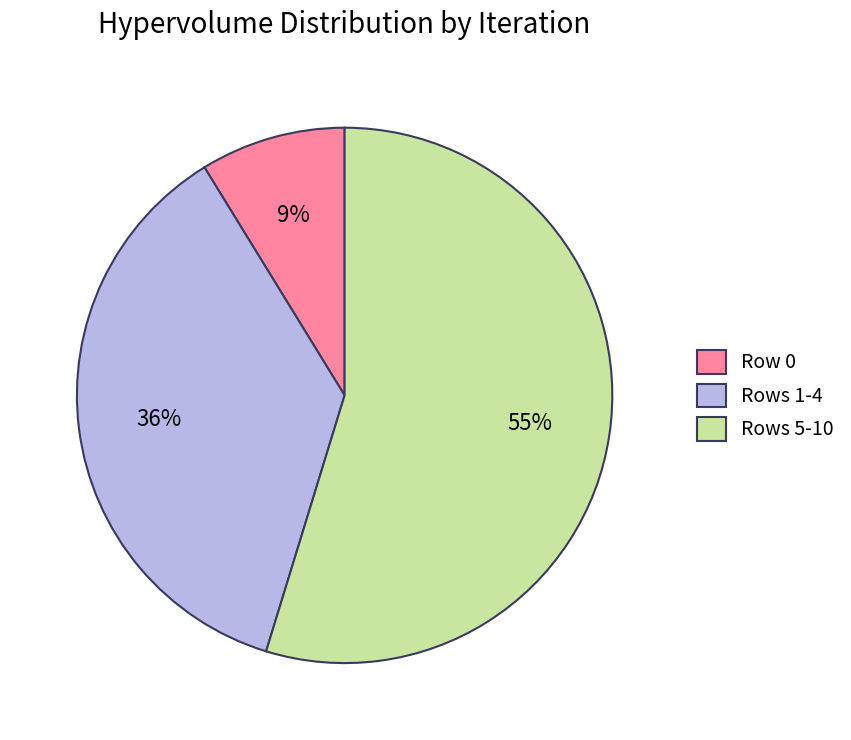

Is it true that Rows 1-4 is 36% of the pie?

True